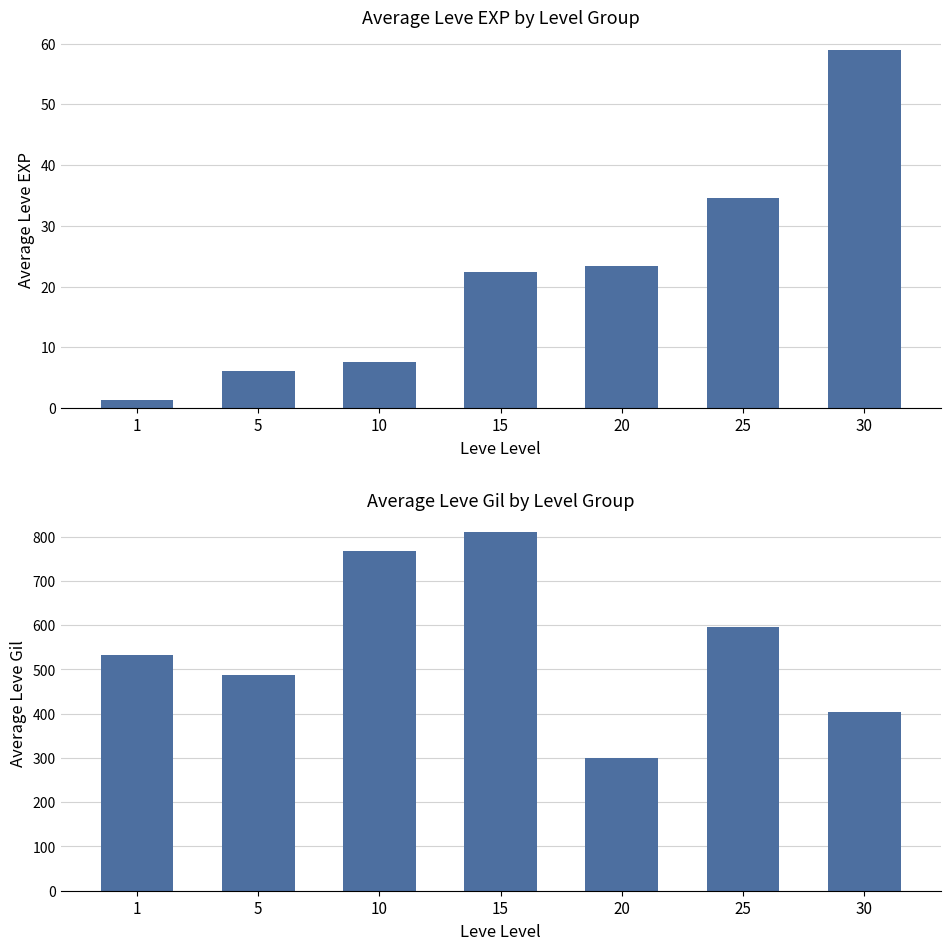

What is the value of the Leve EXP bar at the 7th from the left?

59.0